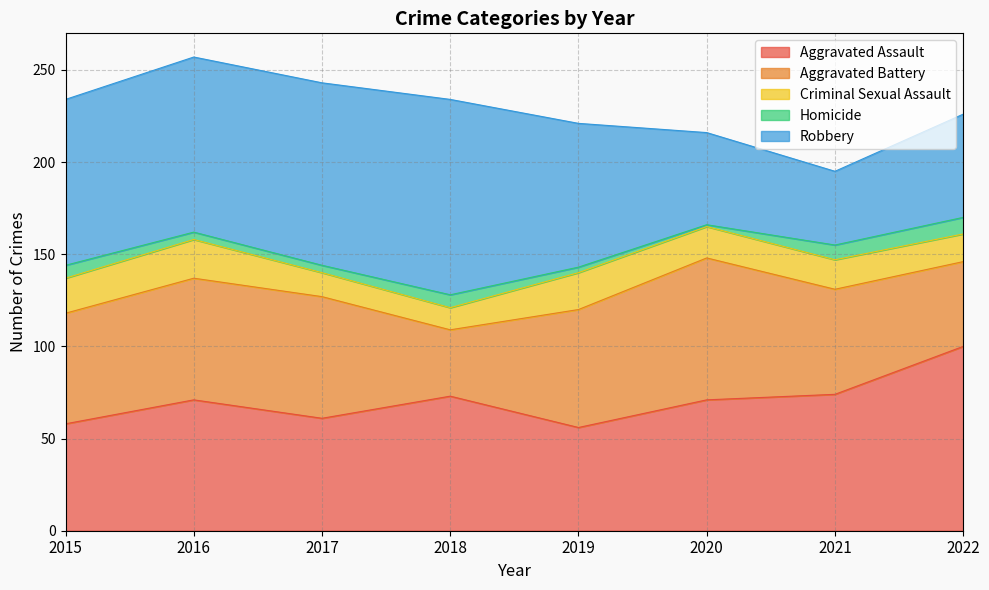

Which series has the widest spread of values?

Robbery